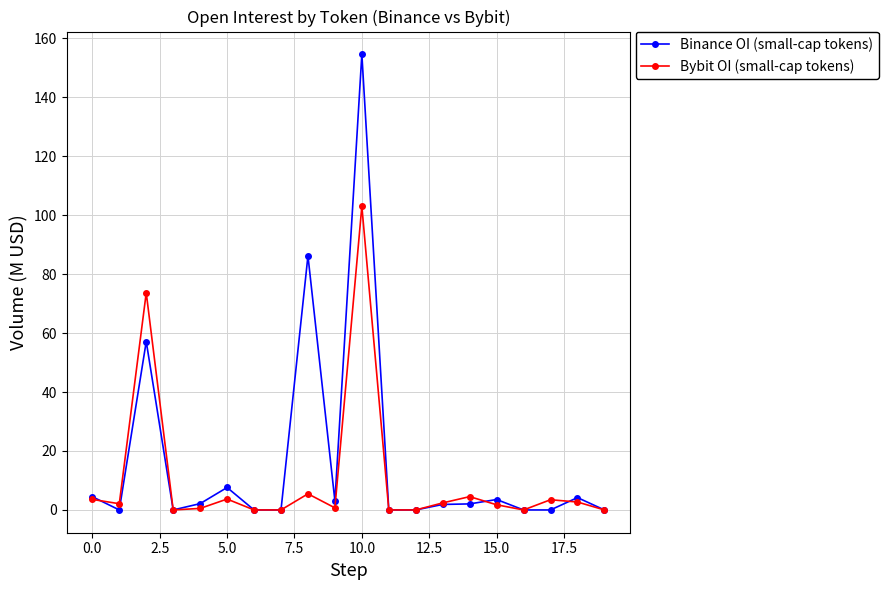

At how many categories does at least one series exceed 45?

3